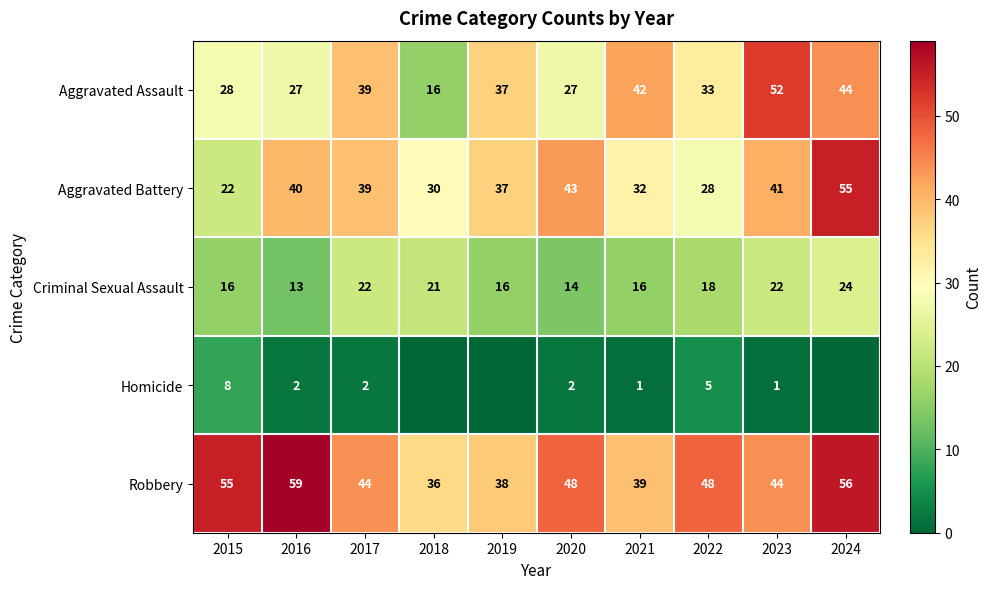

What is the sum of the Aggravated Assault values at 2015 and 2018?

44